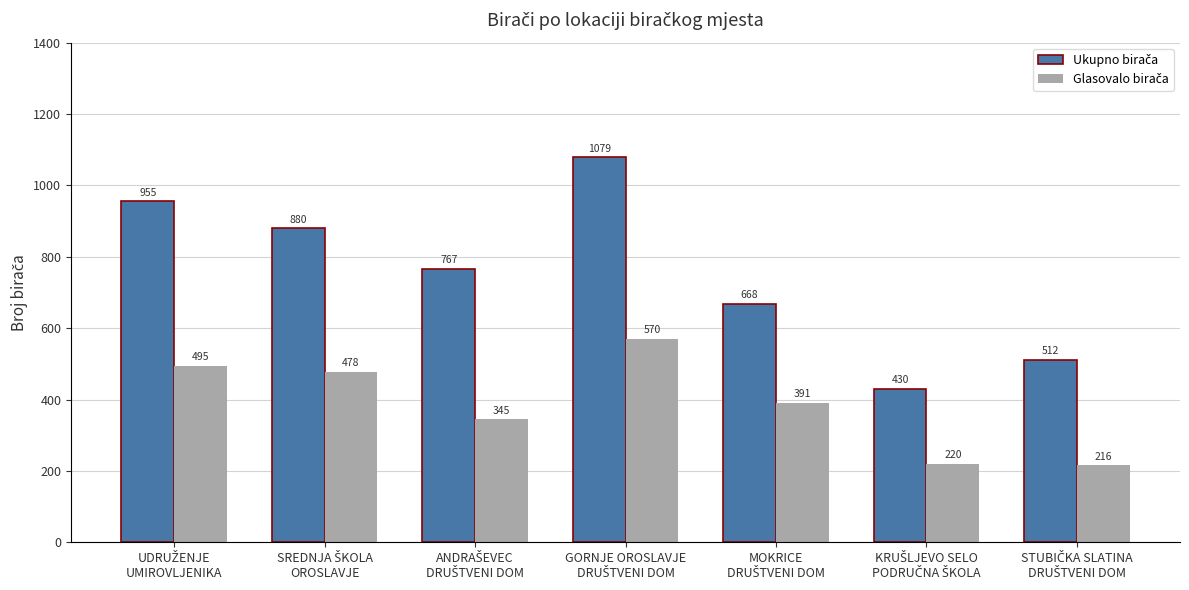

At how many categories does at least one series exceed 239?

7